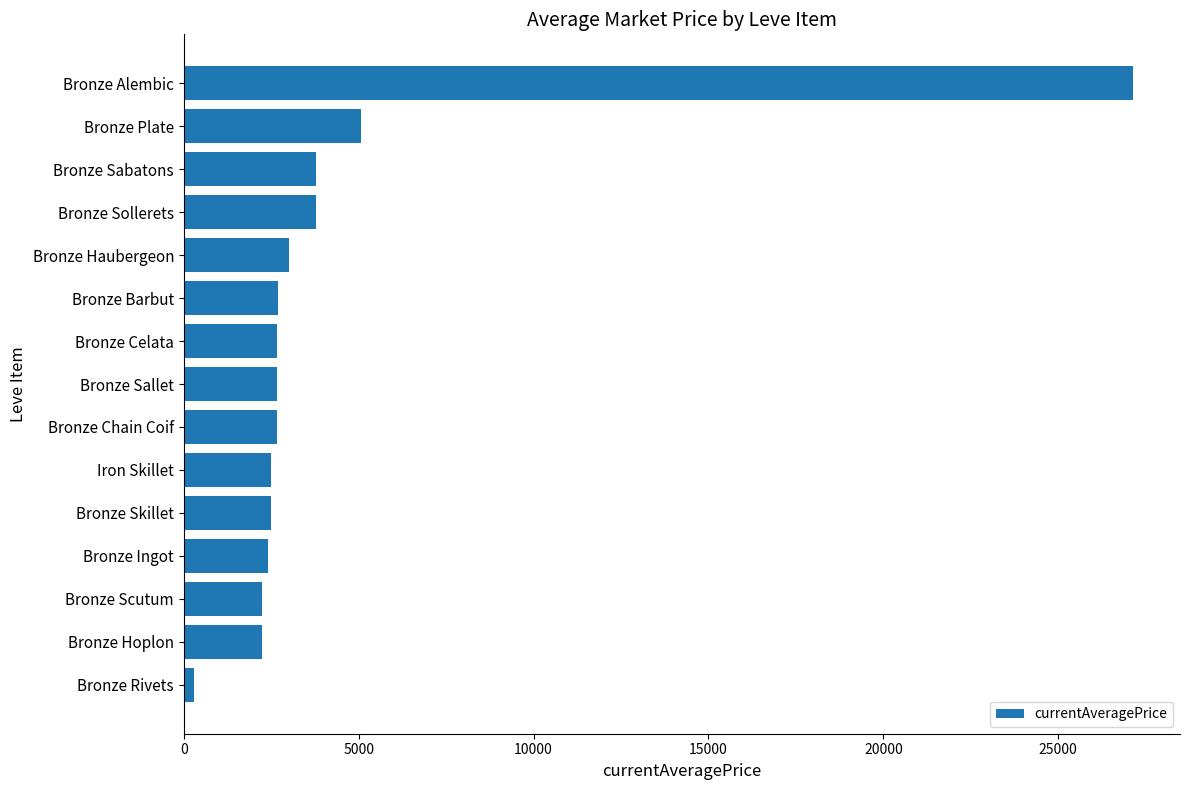

The value at Bronze Hoplon is 3494.9. True or false?

False